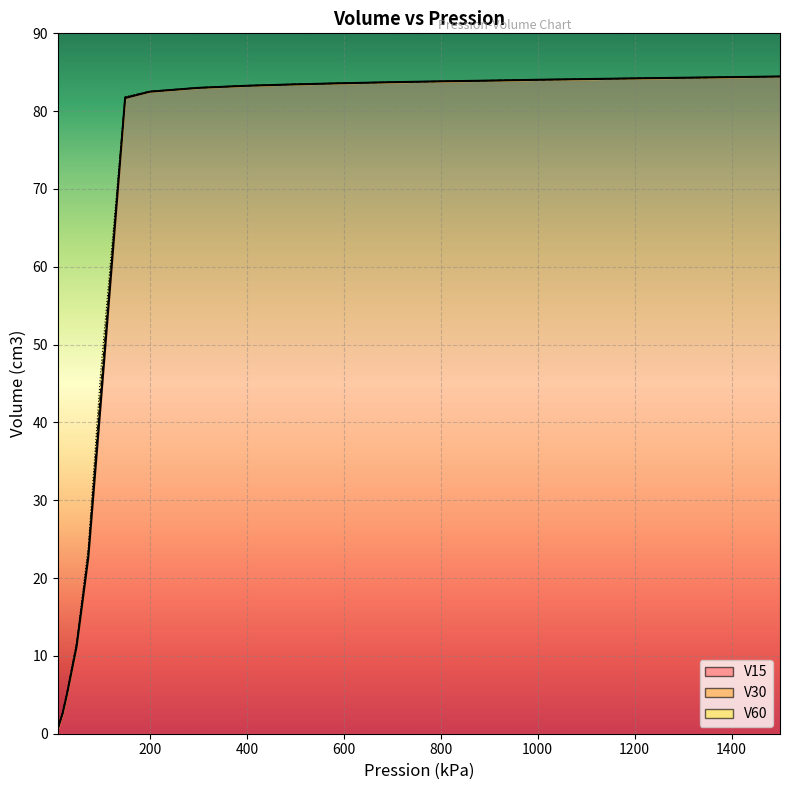

Which series has the widest spread of values?

V15